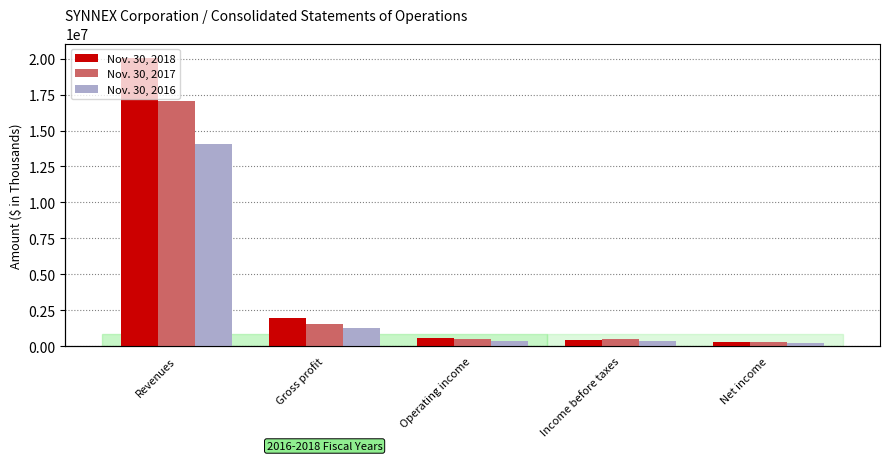

At which label does Nov. 30, 2018 reach its minimum?

Net income